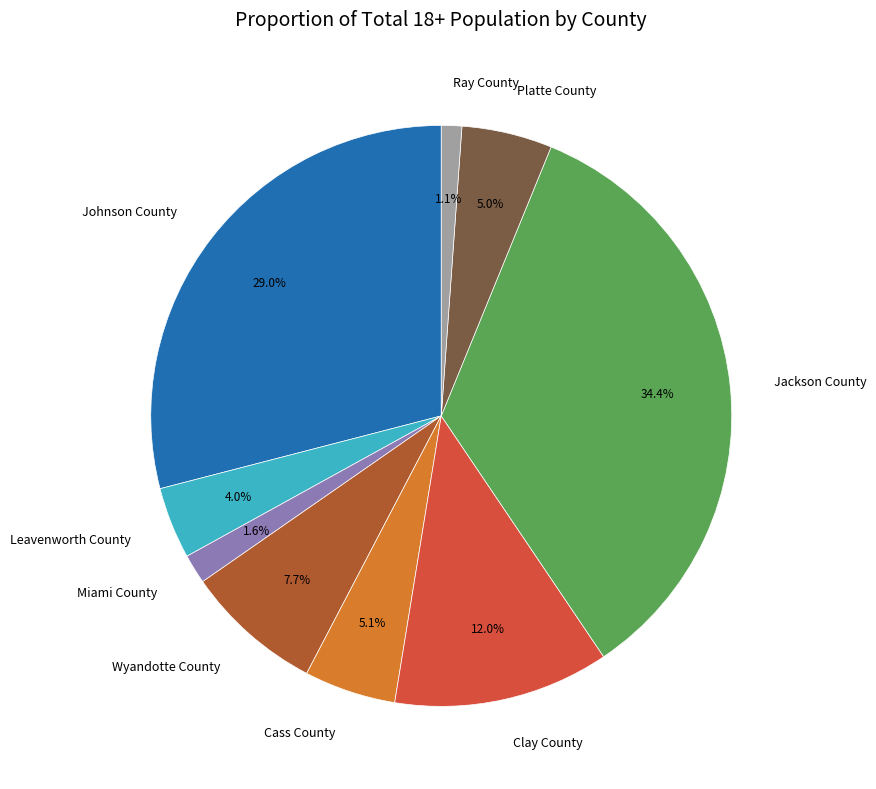

How many slices are in this pie chart?

9